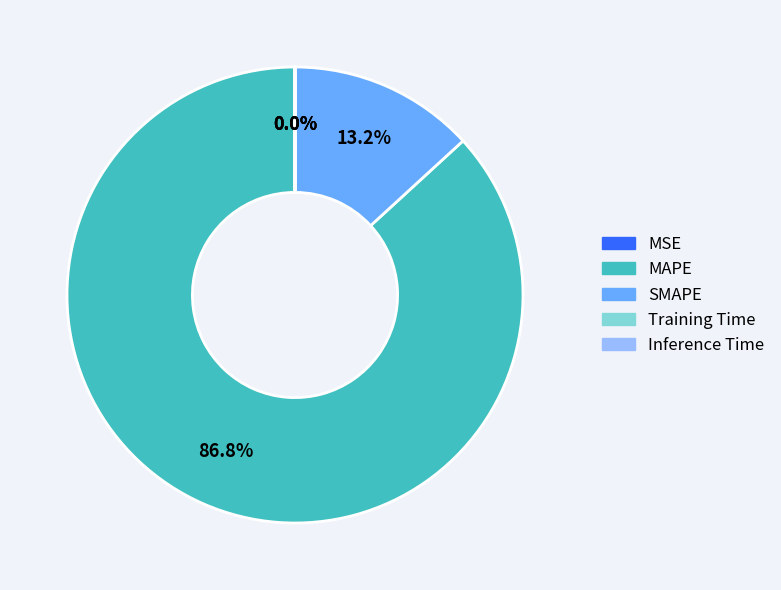

Is the sum of SMAPE and MAPE greater than half?

Yes